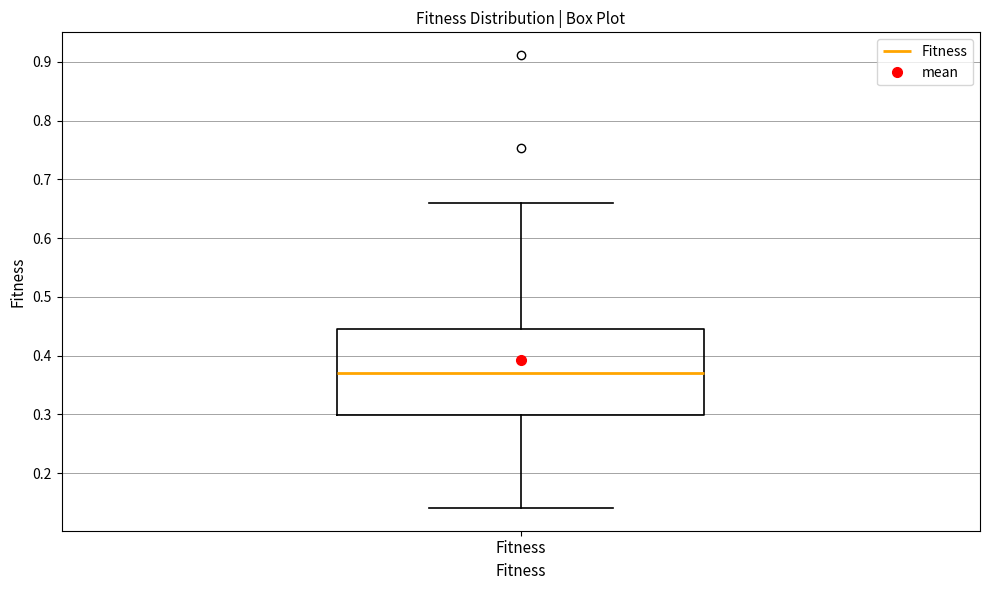

Transcribe this box plot: give where the median line is, the range the box spans, and where the two whiskers end, as read against the y-axis. The values are not printed on the chart, so give them approximately, as read against the axis.

median 0.37, box 0.30 to 0.45, whiskers 0.14 to 0.66